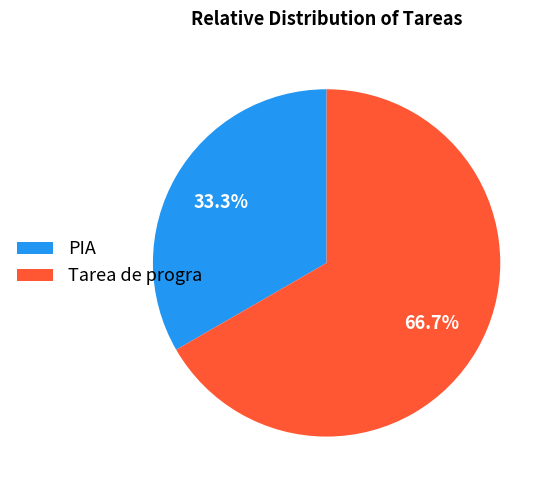

The PIA slice represents 33% of the pie. True or false?

True